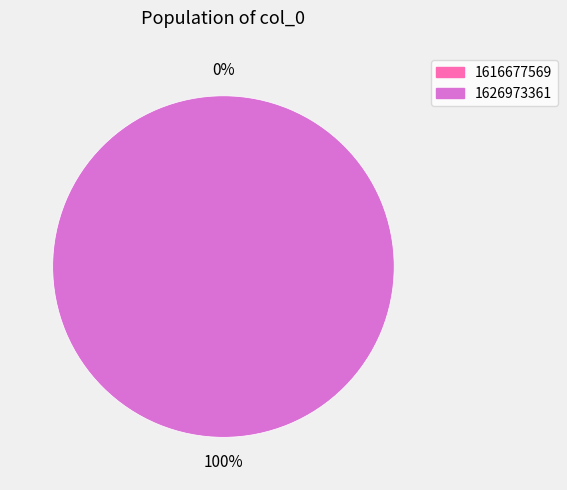

Which category has the biggest portion of the pie?

1626973361